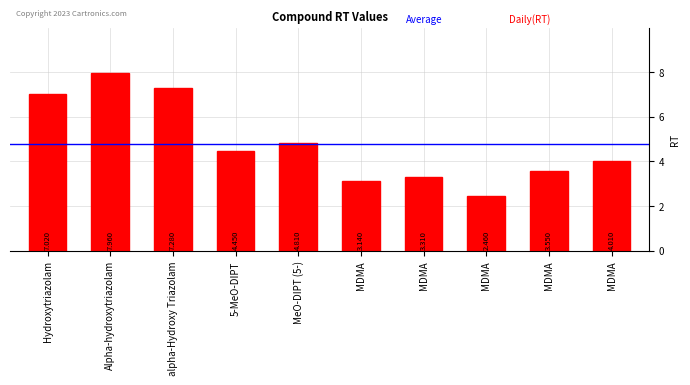

How many bars are there in total?

10